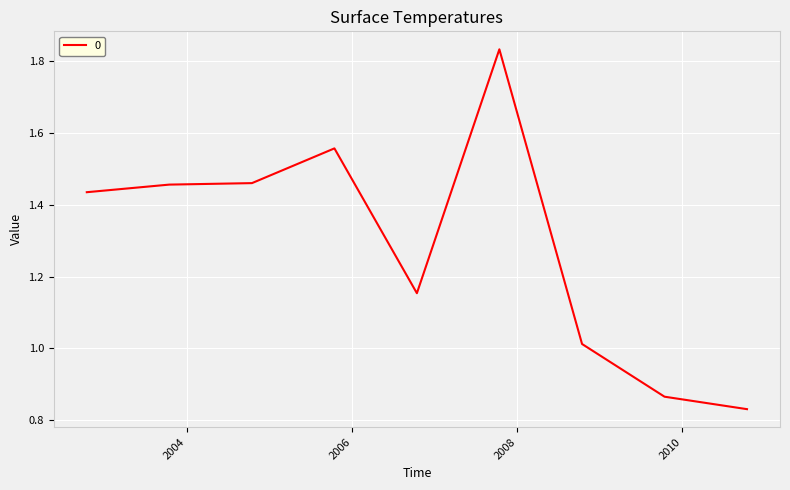

At which label does the data first exceed 1?

2002-10-15